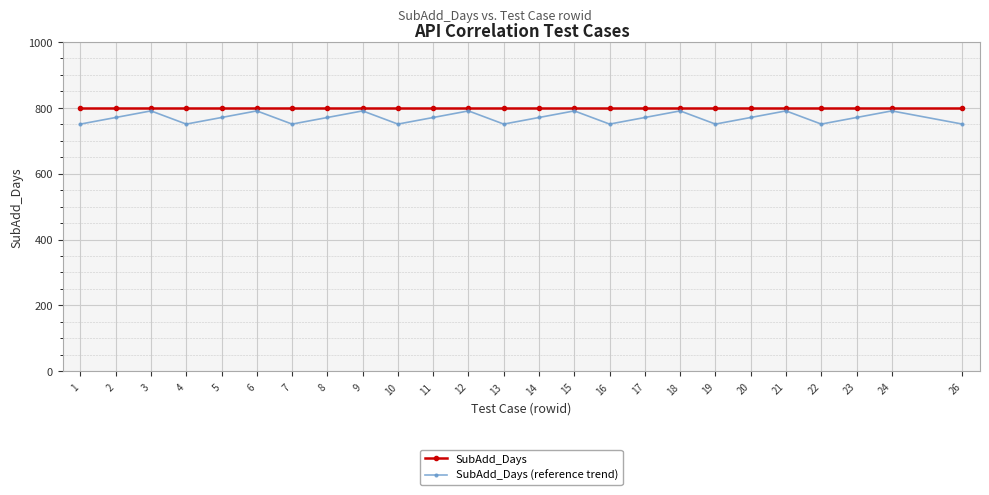

How many values in the SubAdd_Days (reference trend) series are below 770?

9